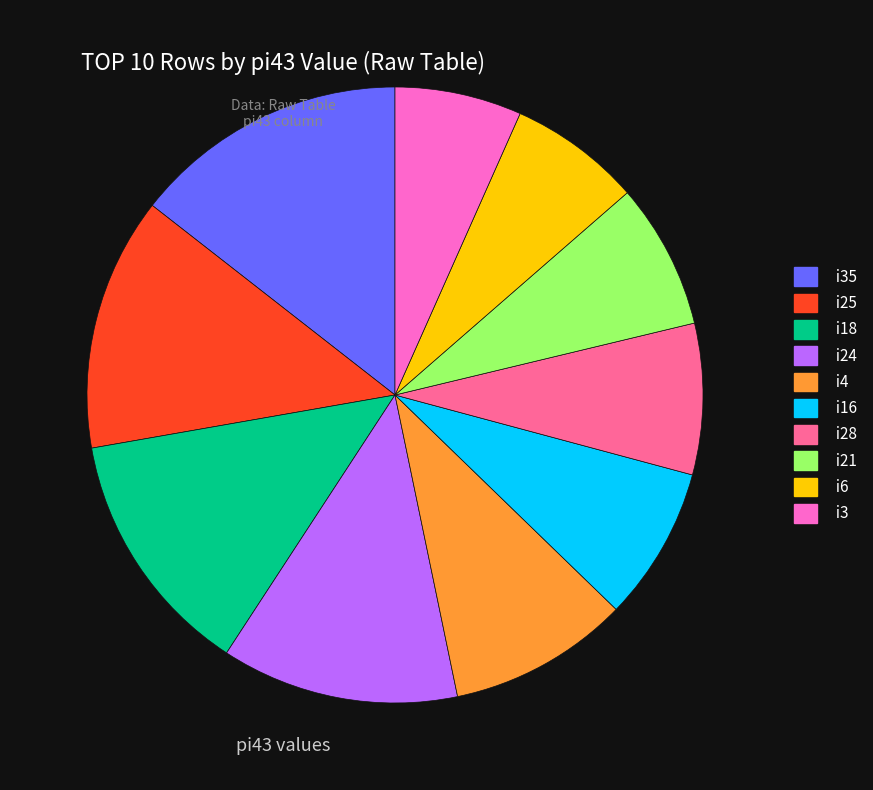

Which slice is the largest?

i35